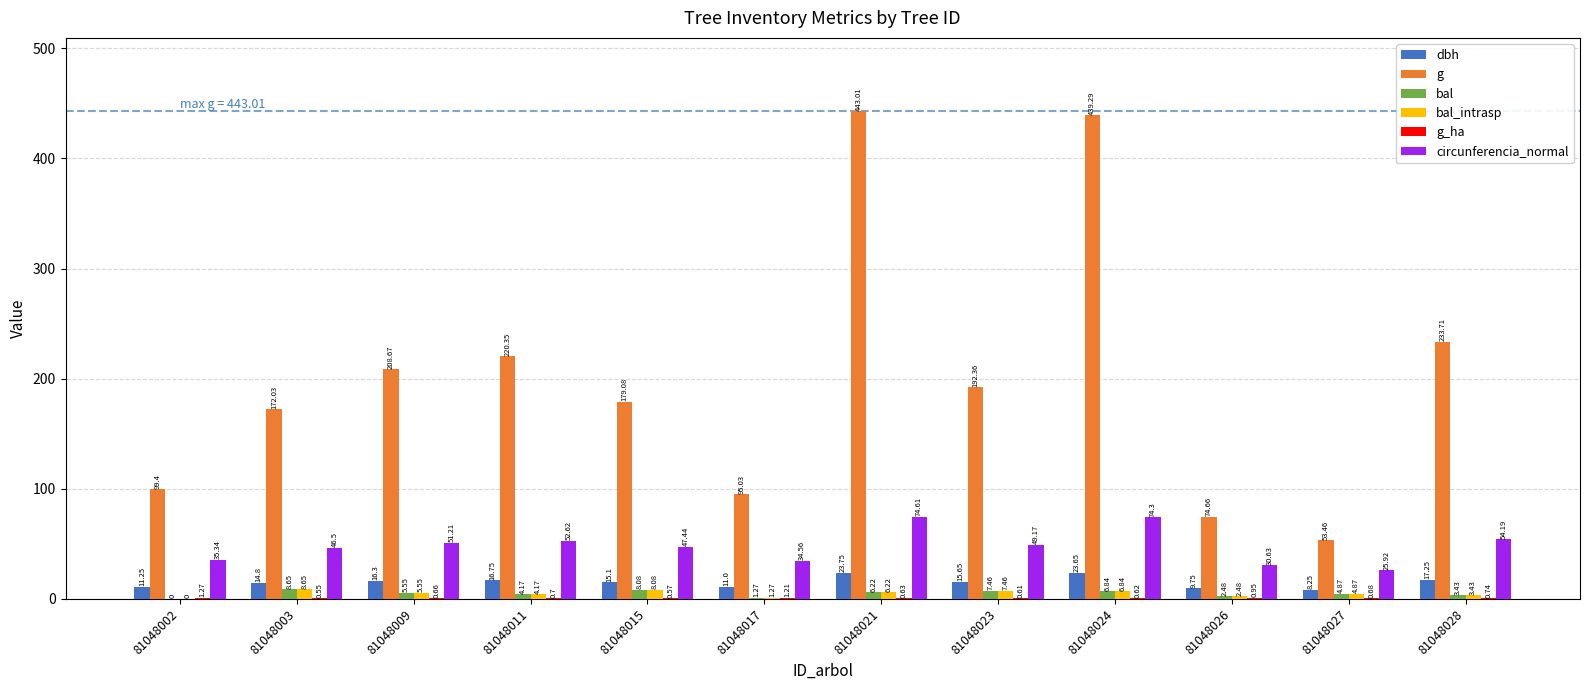

What is the spread (max minus min) of values at 81048027?

52.8